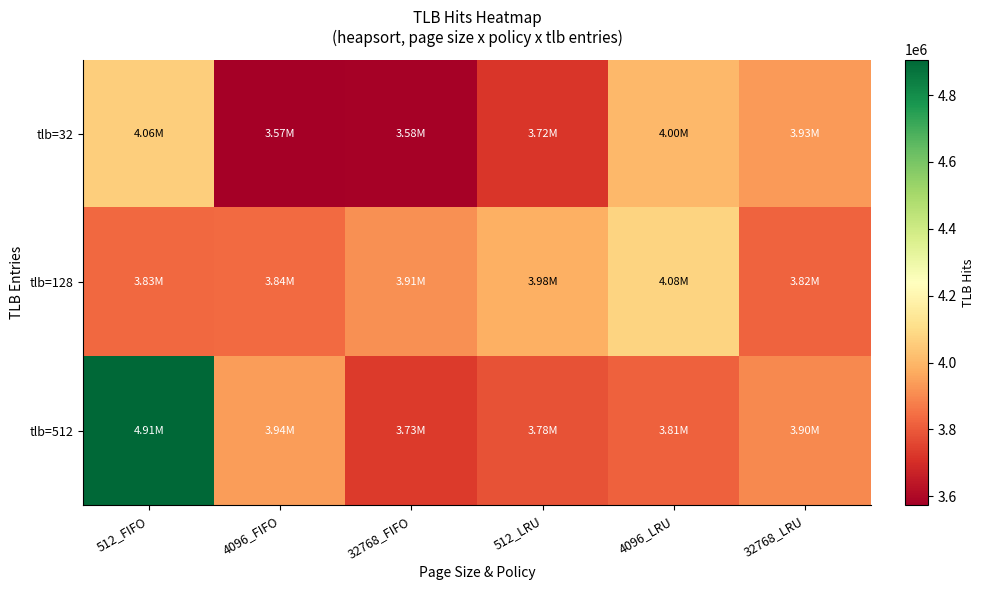

Reading right to left, transcribe all the data shown in this chart.

tlb=32: 32768_LRU=3933848	4096_LRU=4001250	512_LRU=3720150	32768_FIFO=3583483	4096_FIFO=3573140	512_FIFO=4060423
tlb=128: 32768_LRU=3818552	4096_LRU=4075015	512_LRU=3984234	32768_FIFO=3912238	4096_FIFO=3836629	512_FIFO=3829938
tlb=512: 32768_LRU=3898481	4096_LRU=3813621	512_LRU=3783441	32768_FIFO=3730412	4096_FIFO=3942802	512_FIFO=4906225